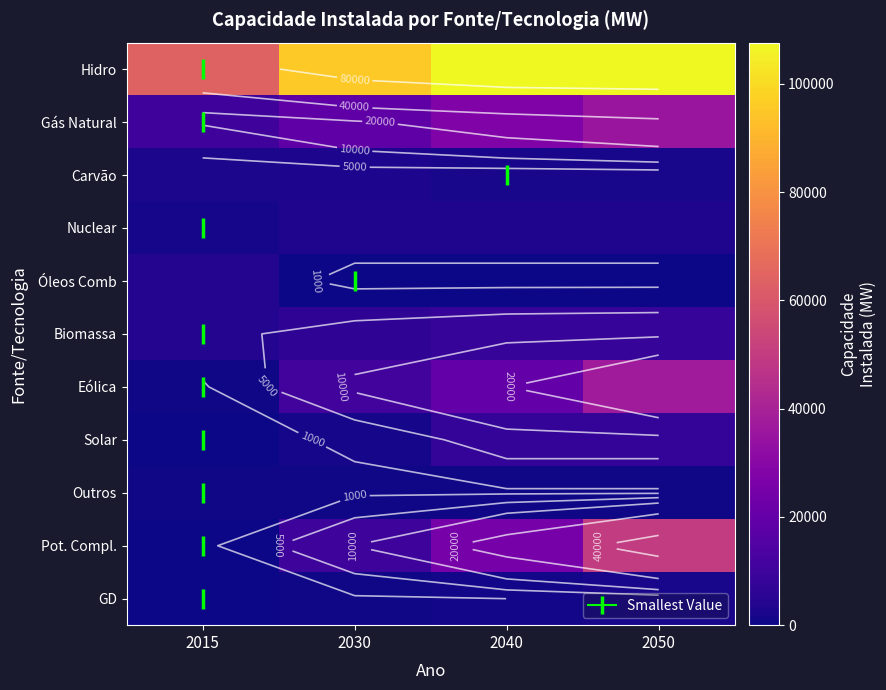

True or false: Biomassa has a value of 13908 at 2040.

False